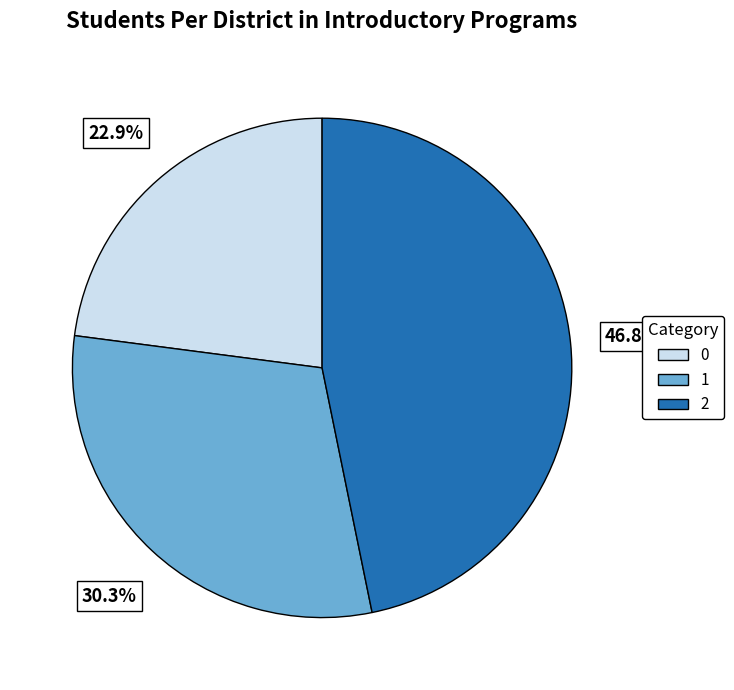

What is the largest slice in the pie chart?

2